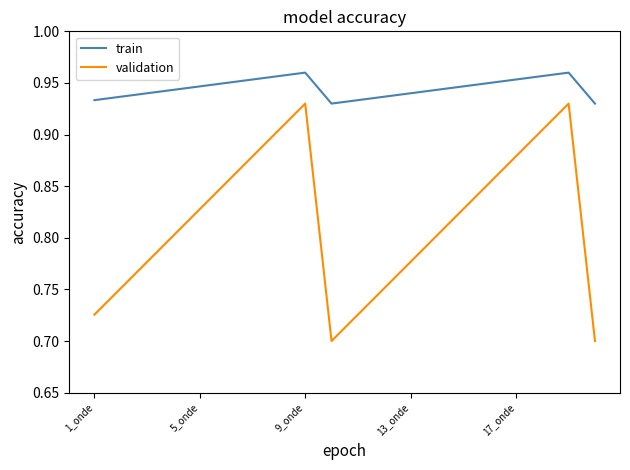

What are all the series names shown in the legend?

train, validation